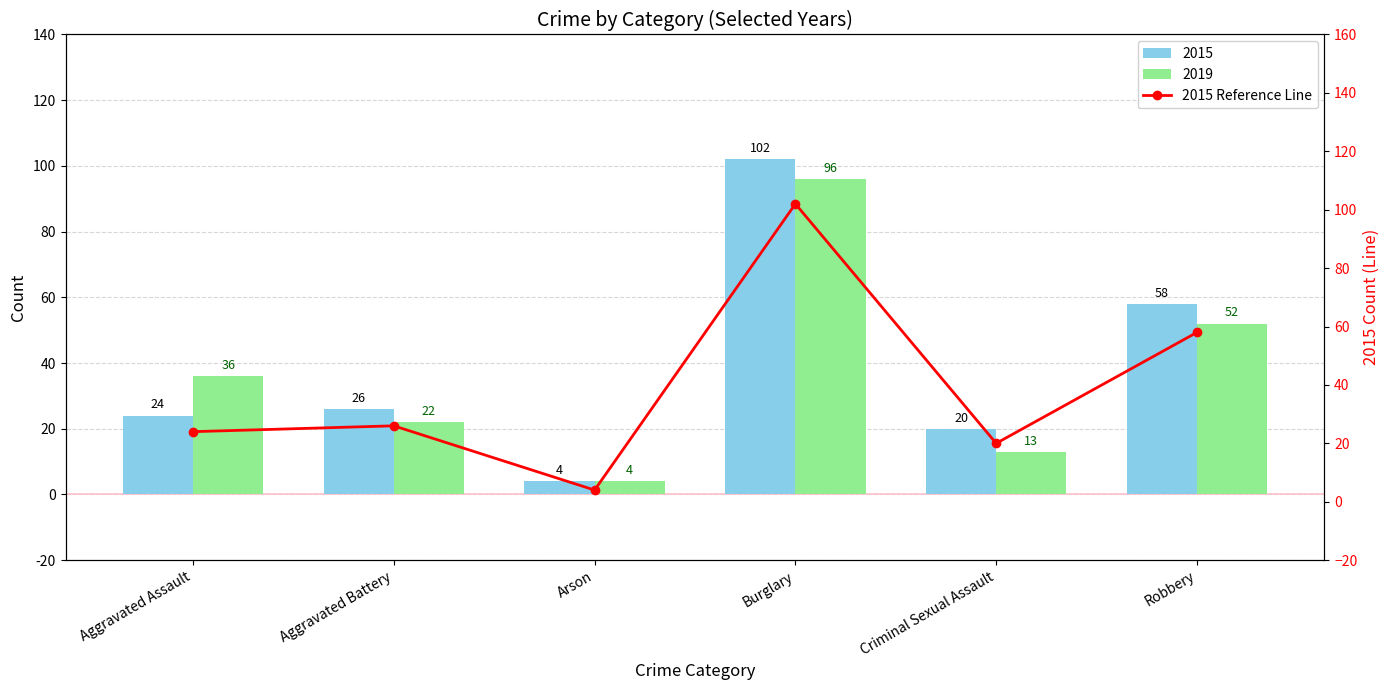

Which category has the lowest value across all series?

Arson